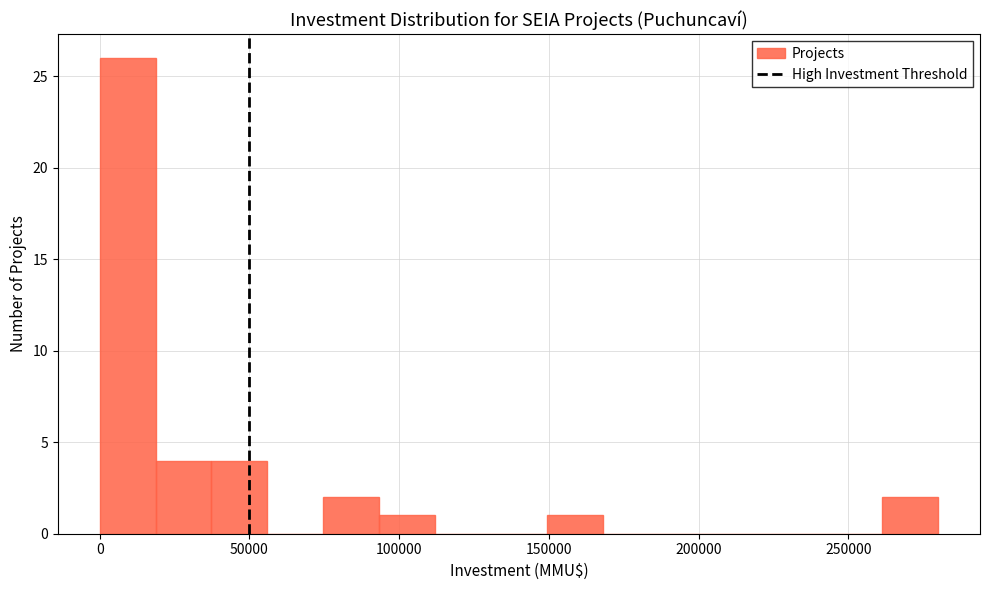

Read against the x-axis, roughly where is the centre of the tallest bar?

10000